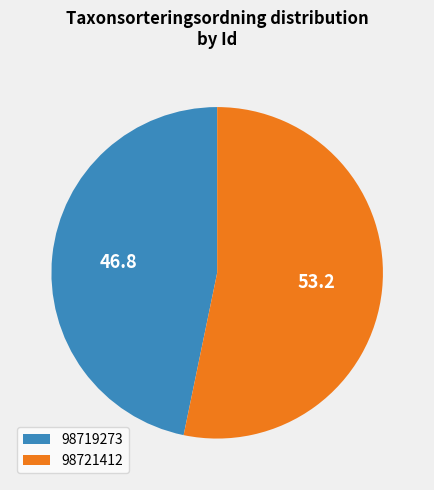

Is it true that 98721412 is 53% of the pie?

True